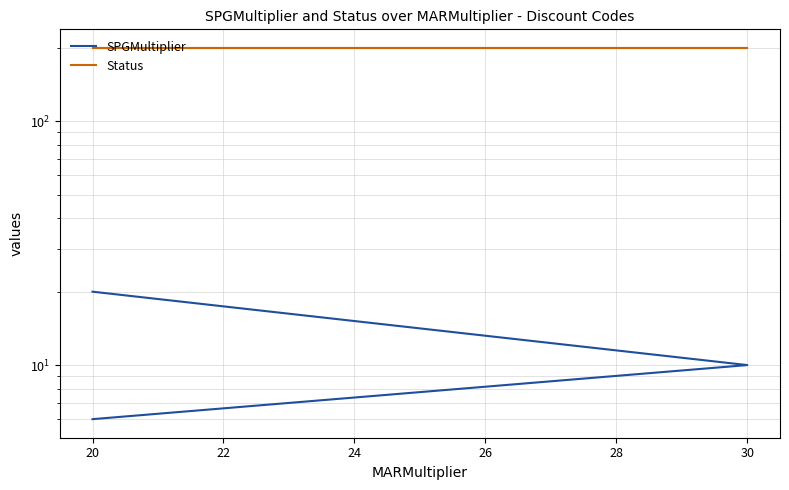

How many SPGMultiplier values are between 6 and 20?

3